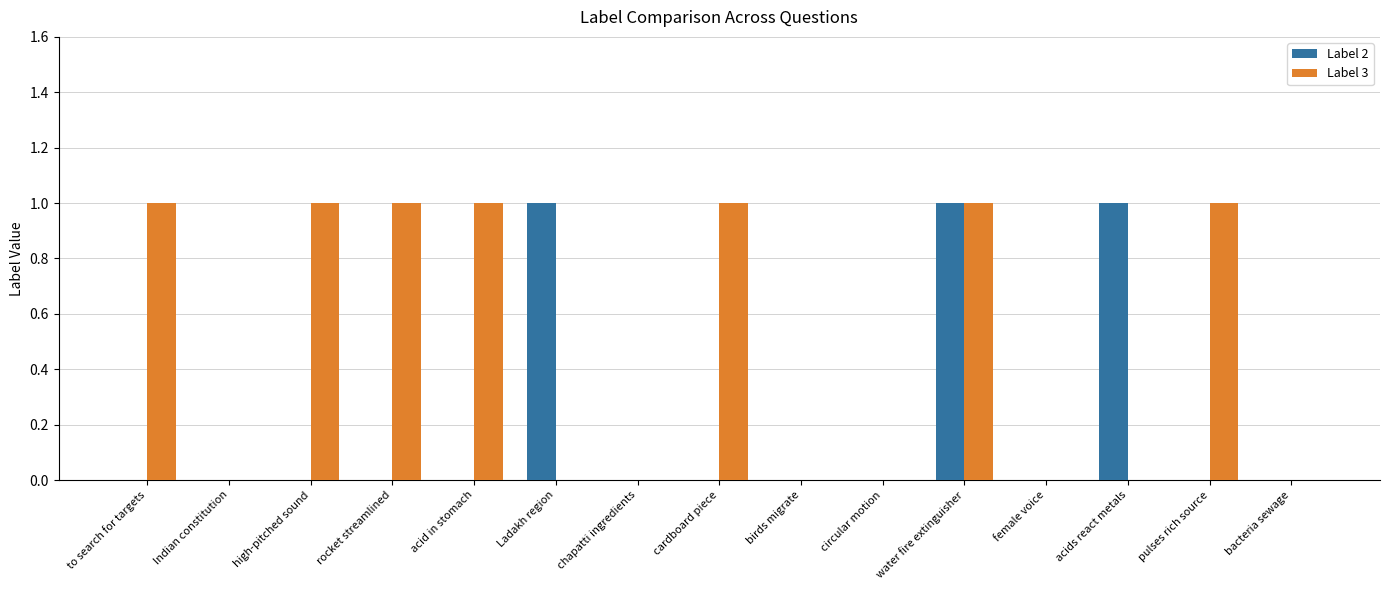

The value of Label 2 at Indian constitution is 0. True or false?

True